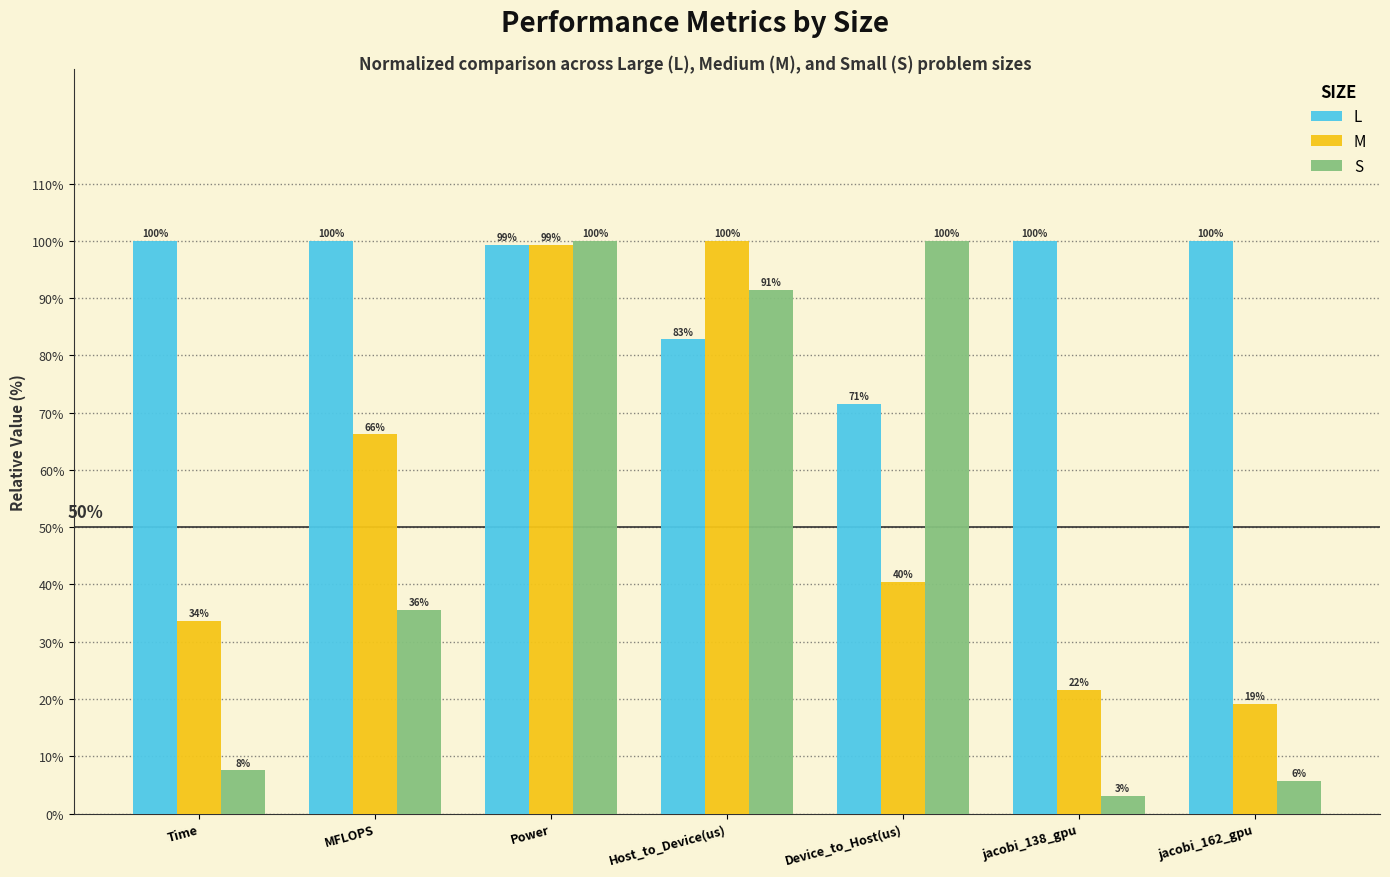

What is the minimum value for L?

71.5